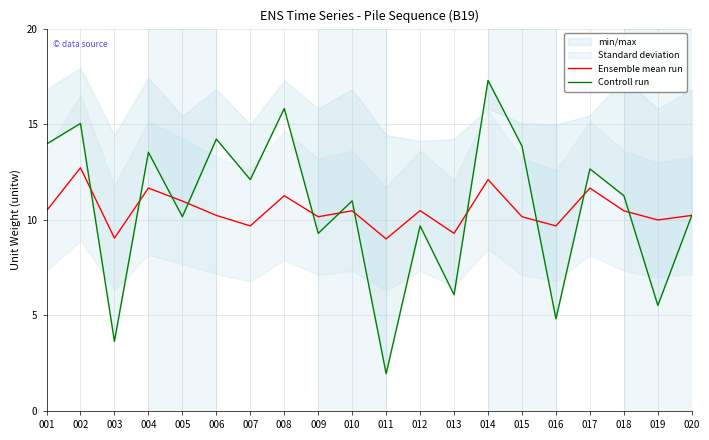

True or false: Ensemble mean run has a value of 4.3 at 008.

False